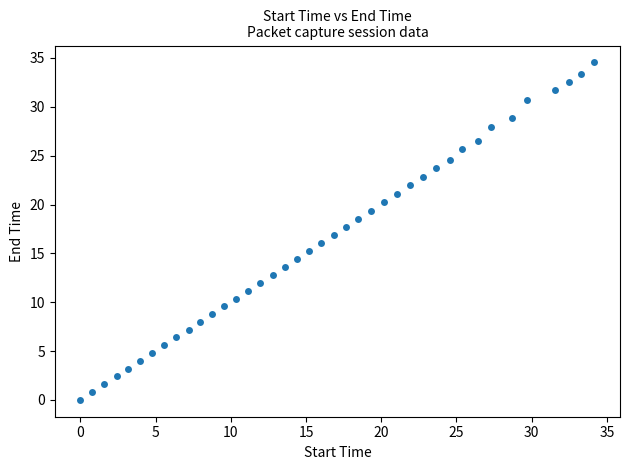

What is the range of Y values (max minus min)?

34.5